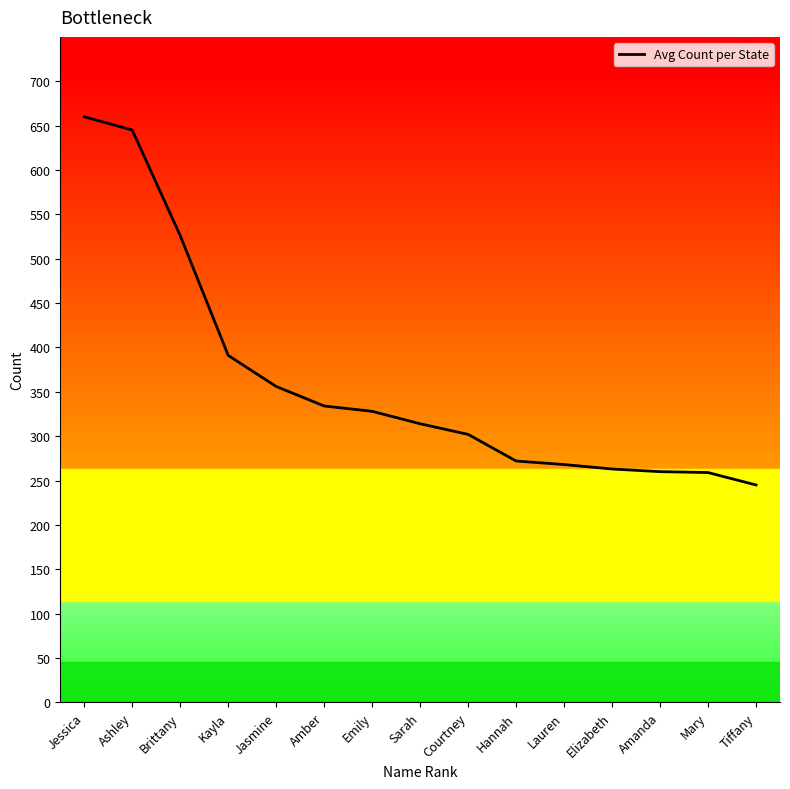

Does the chart have visible grid lines?

No